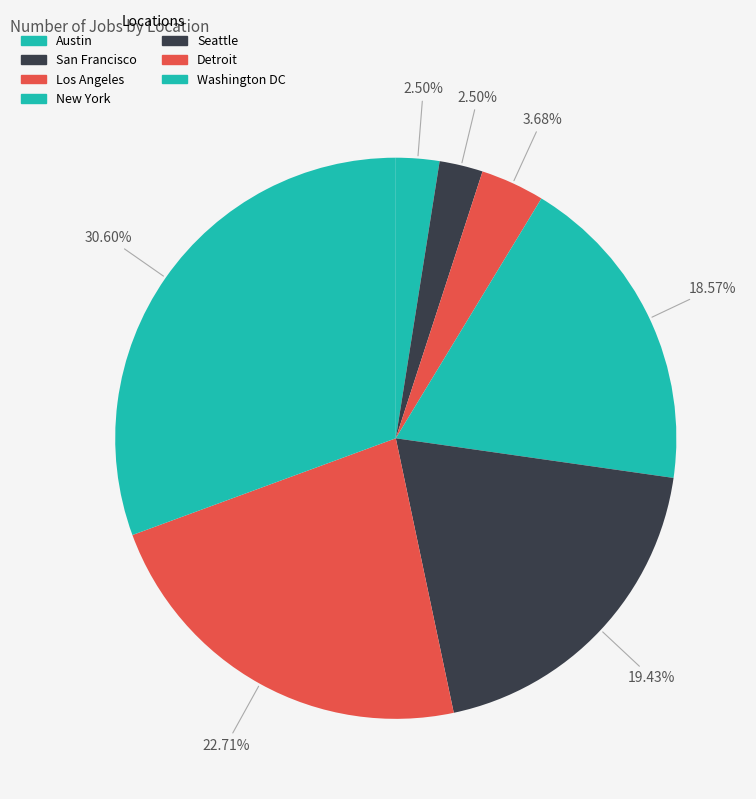

How many segments does this pie chart have?

7